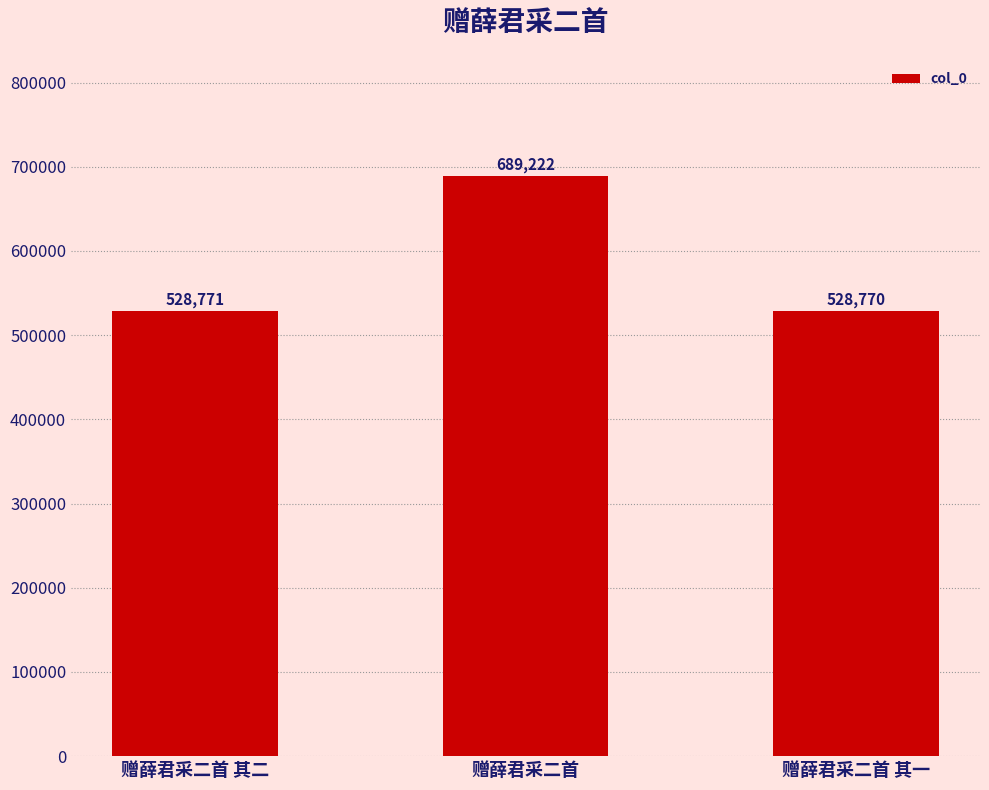

What is the label of the 1st bar from the right?

赠薛君采二首 其一